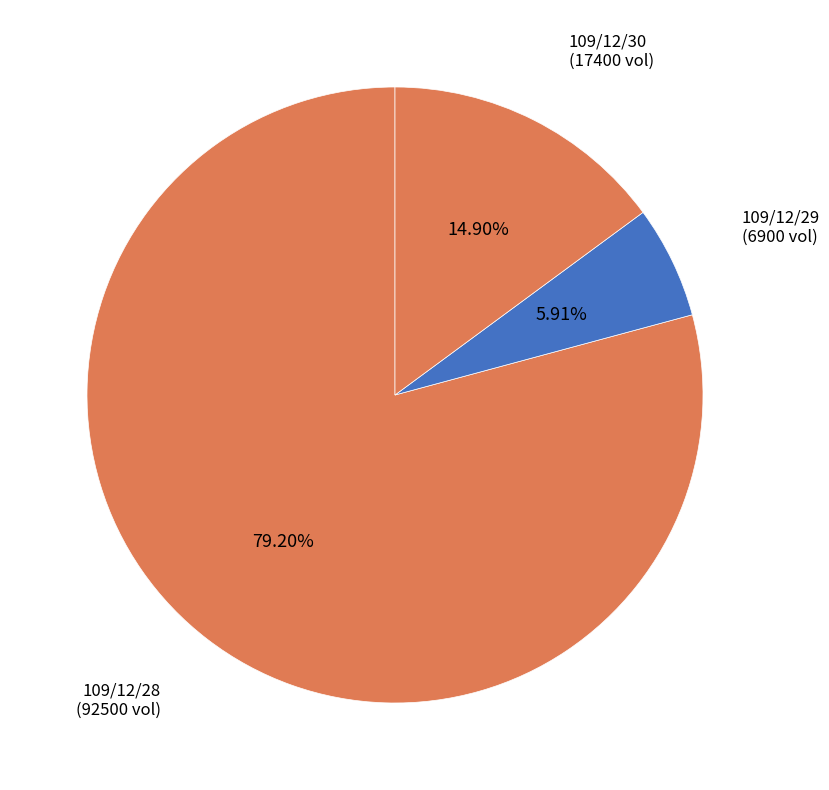

Count the number of slices in the pie.

3